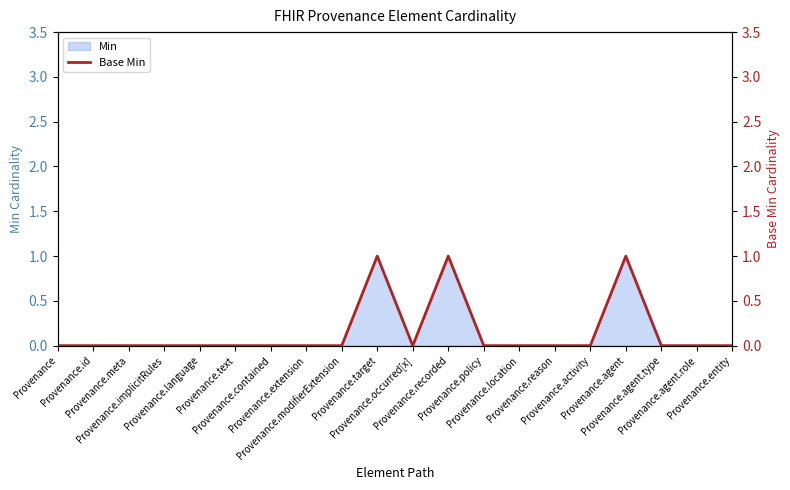

The value at Provenance.target is 1. True or false?

False